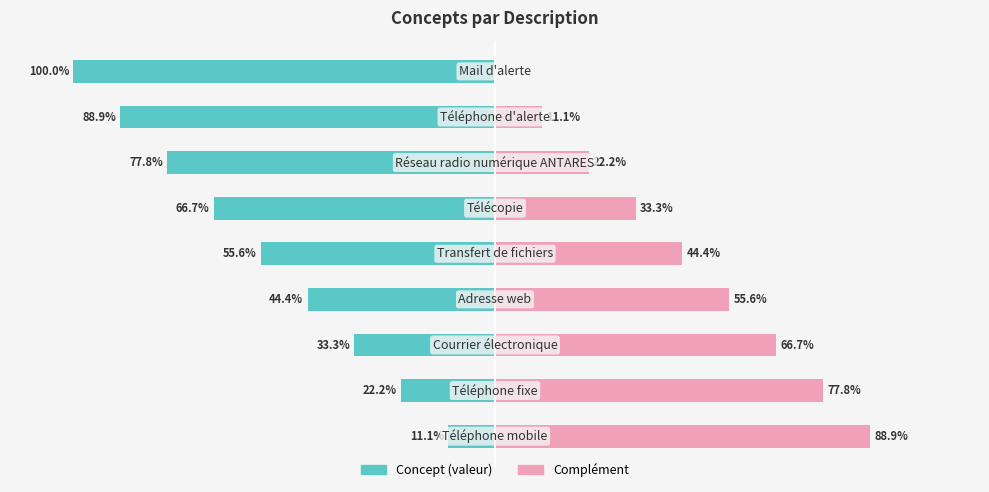

Reading left to right, transcribe all the data shown in this chart.

Concept (valeur): -11.1	-22.2	-33.3	-44.4	-55.6	-66.7	-77.8	-88.9	-100.0
Complément: 88.9	77.8	66.7	55.6	44.4	33.3	22.2	11.1	0.0